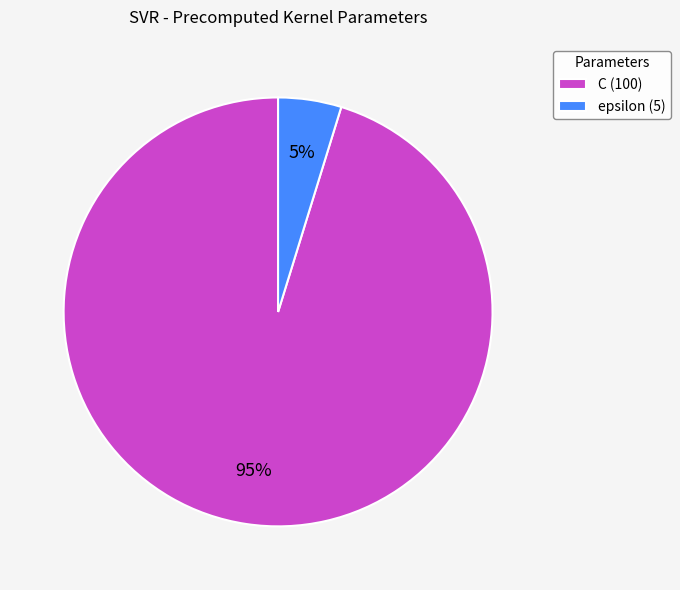

Combined, do epsilon (5) and C (100) account for over 50%?

Yes